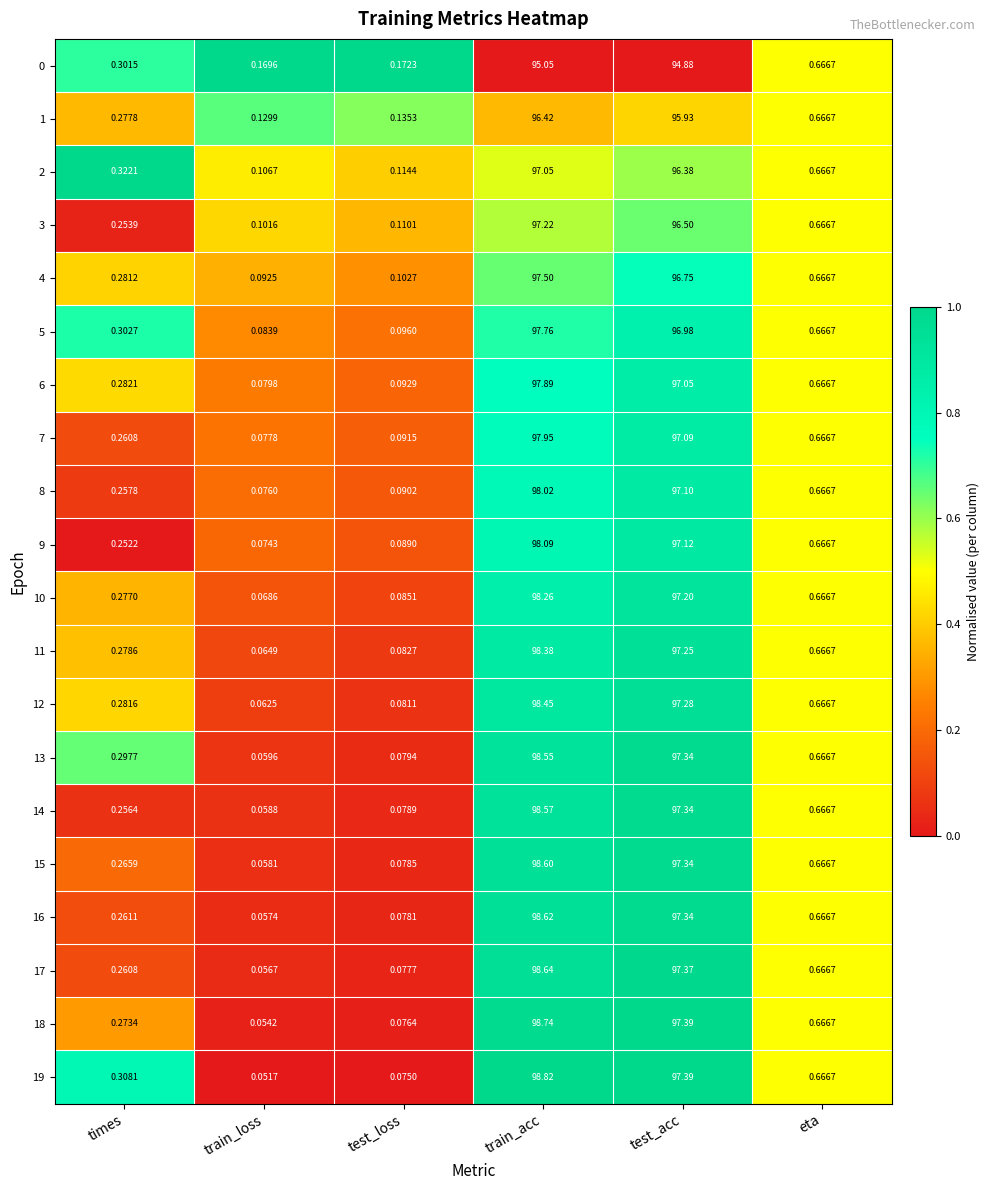

At train_acc, list the series in order from largest to smallest.

19, 18, 17, 16, 15, 14, 13, 12, 11, 10, 9, 8, 7, 6, 5, 4, 3, 2, 1, 0